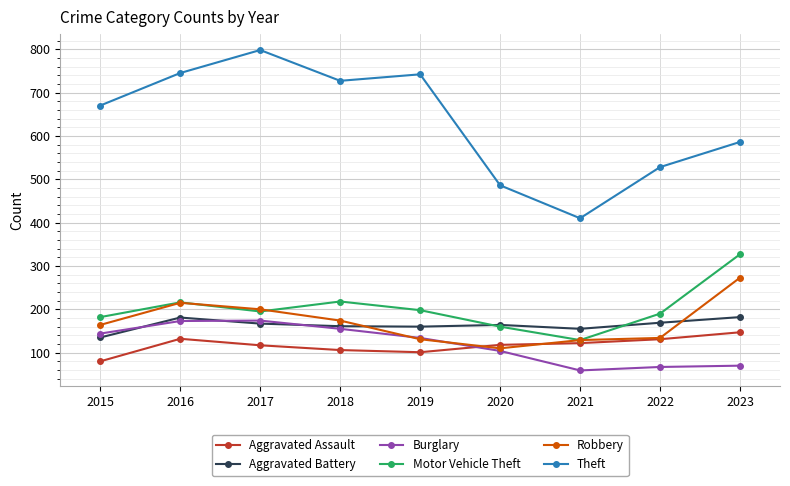

How many series are shown in this chart?

6